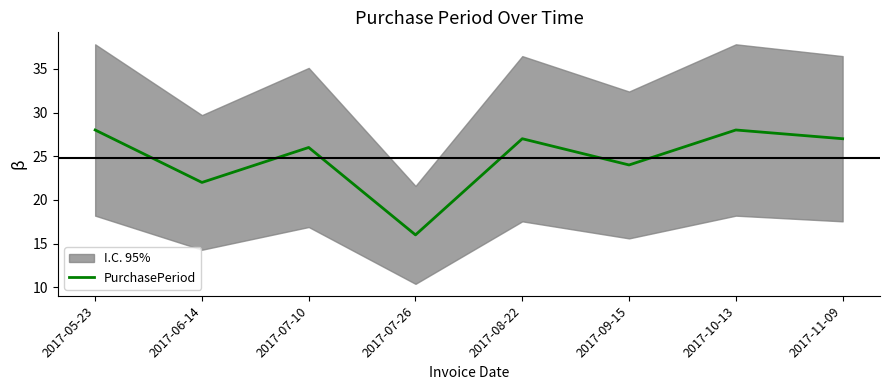

Does the chart display data point markers on the line(s)?

No